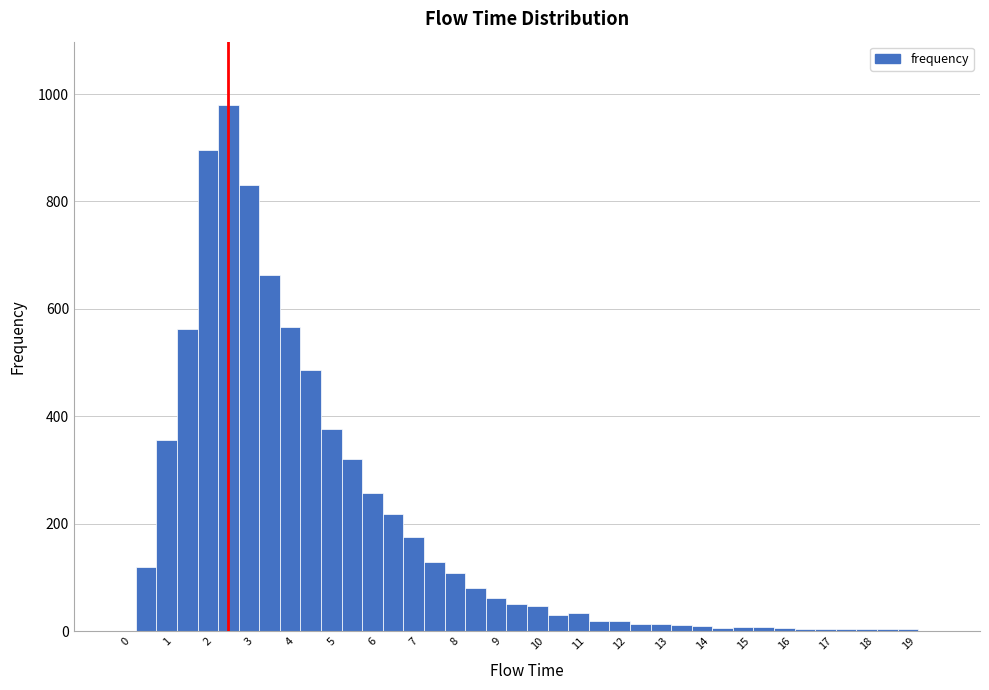

Over which range of the x-axis is the bar tallest?

2.25 to 2.75